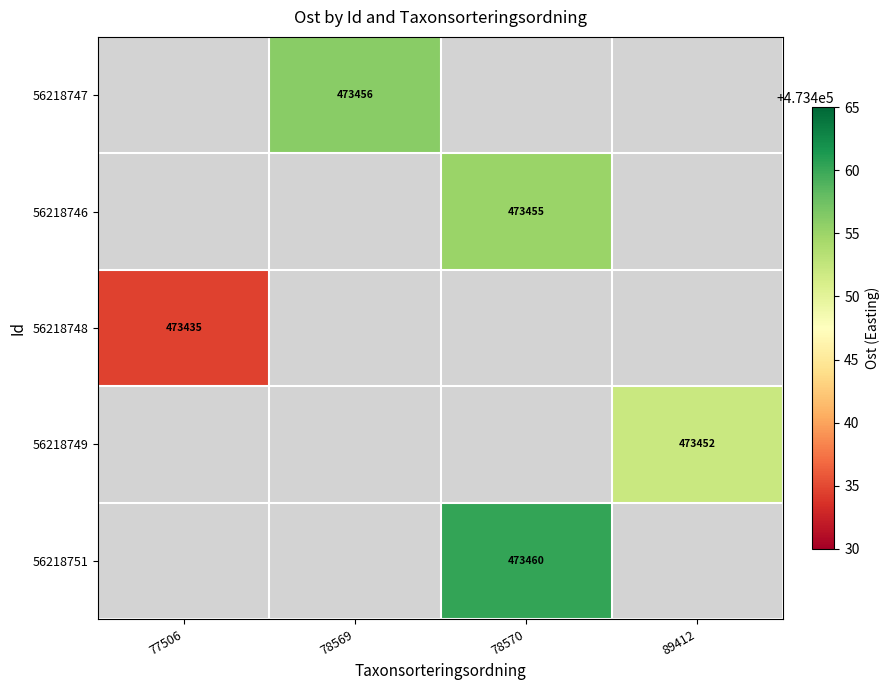

The 56218749 series shows 646320.8 at 89412. True or false?

False